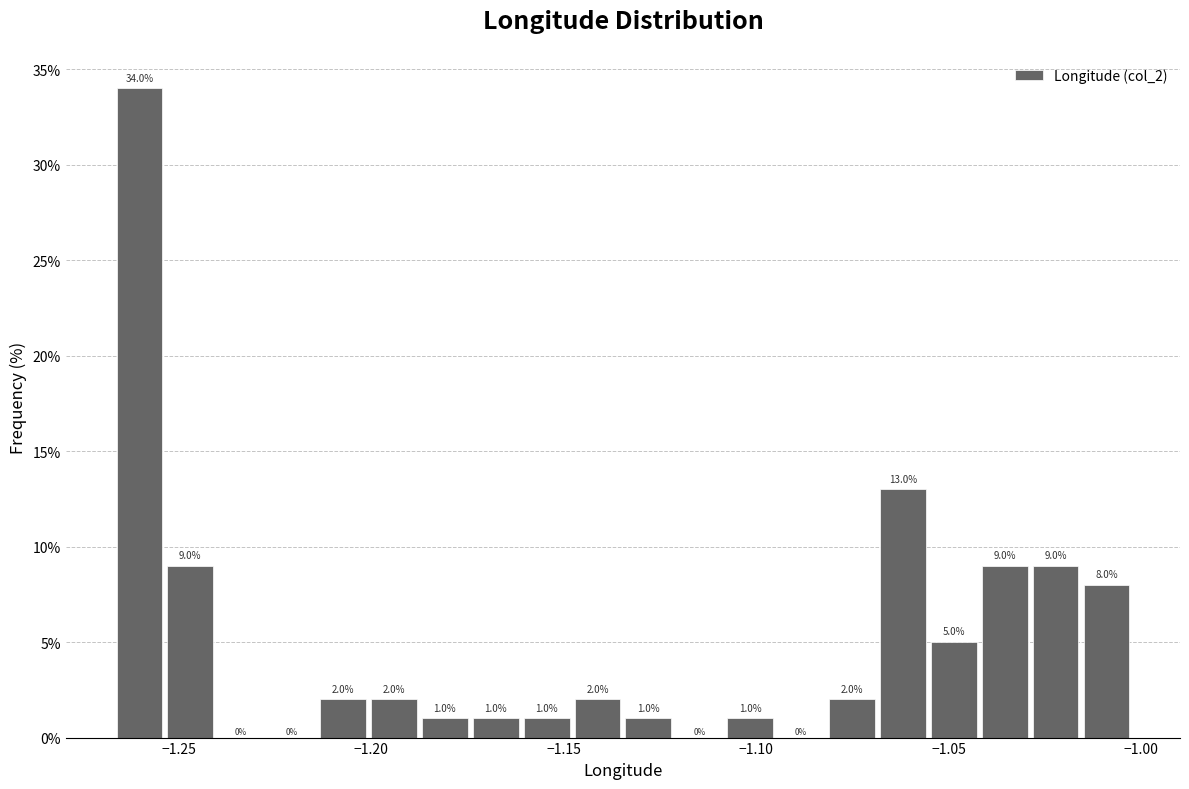

Around what value on the x-axis is the tallest bar? Give the approximate position of its centre, as read against the axis.

-1.260